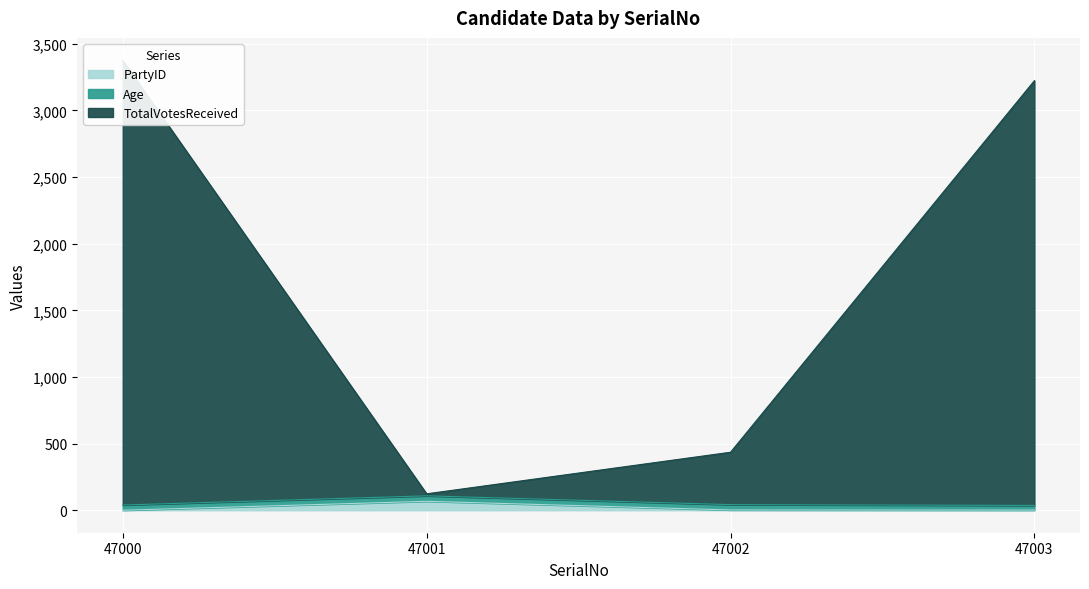

In PartyID, how many points are higher than both neighbors (excluding endpoints)?

1